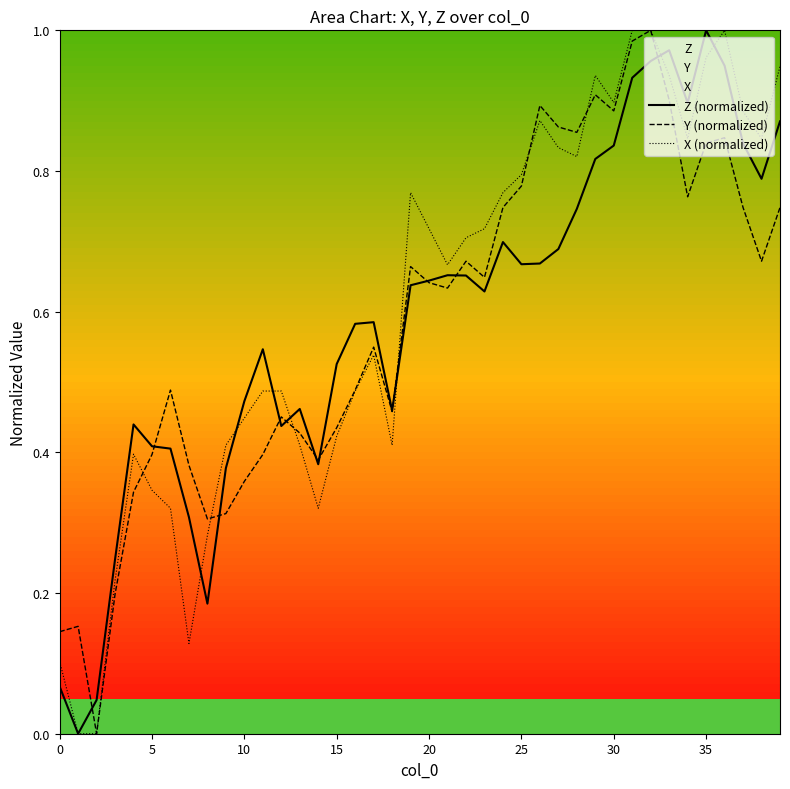

Is it true that Z (normalized) equals 0.1 at 5?

False